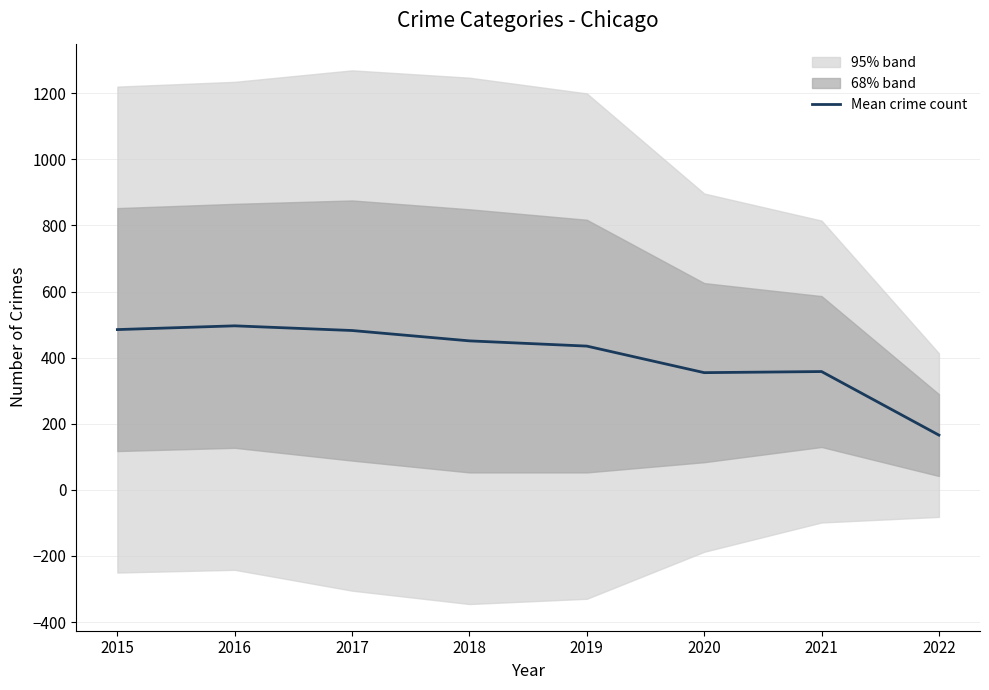

Which has a higher value, 2021 or 2022?

2021